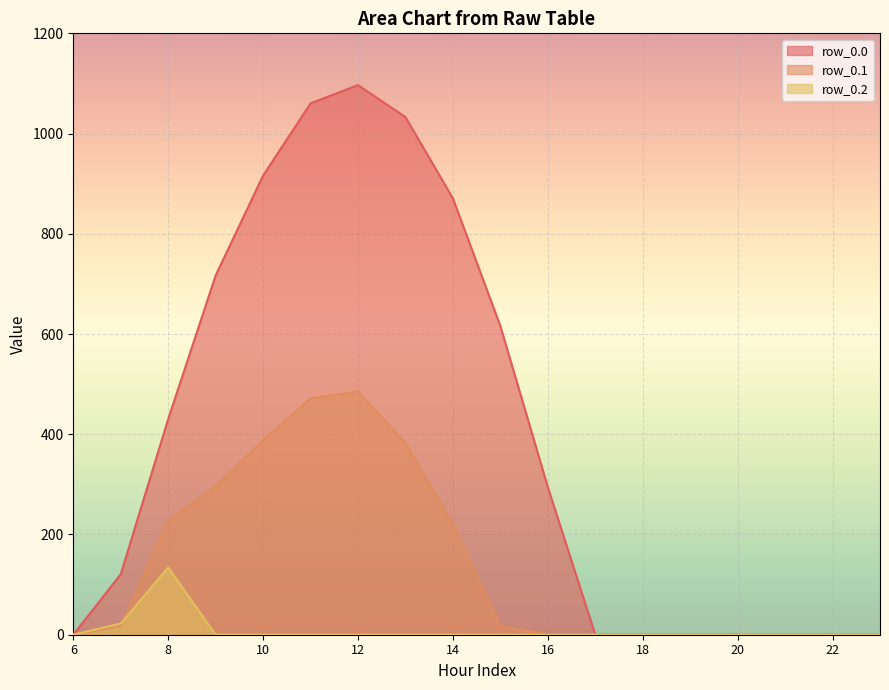

What is the difference between the row_0.0 values at 22 and 11?

1060.3